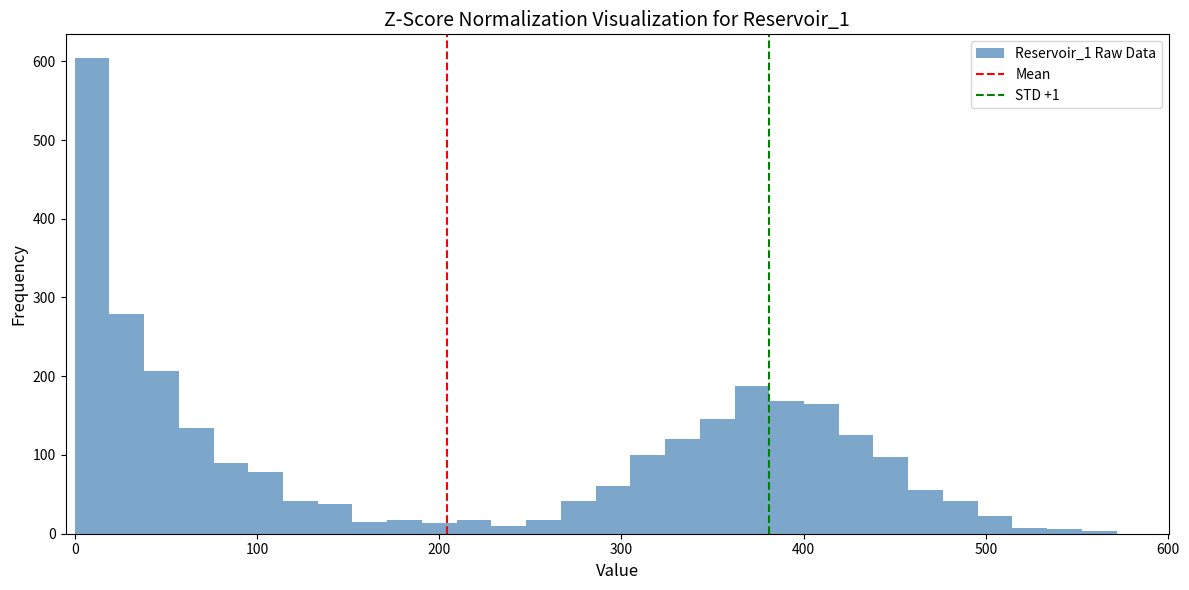

Read against the x-axis, roughly where is the centre of the tallest bar?

10